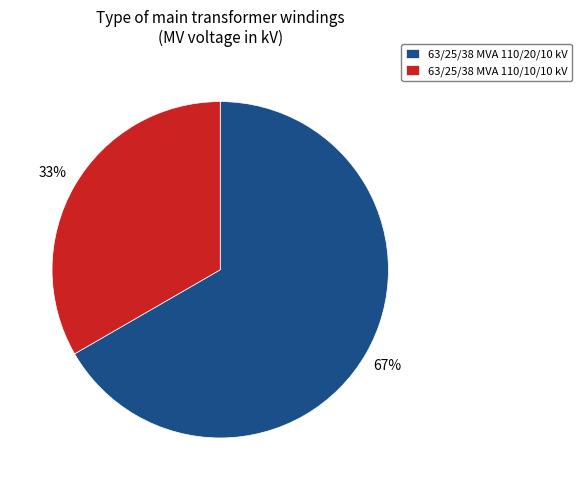

Is there a majority slice in this chart?

Yes